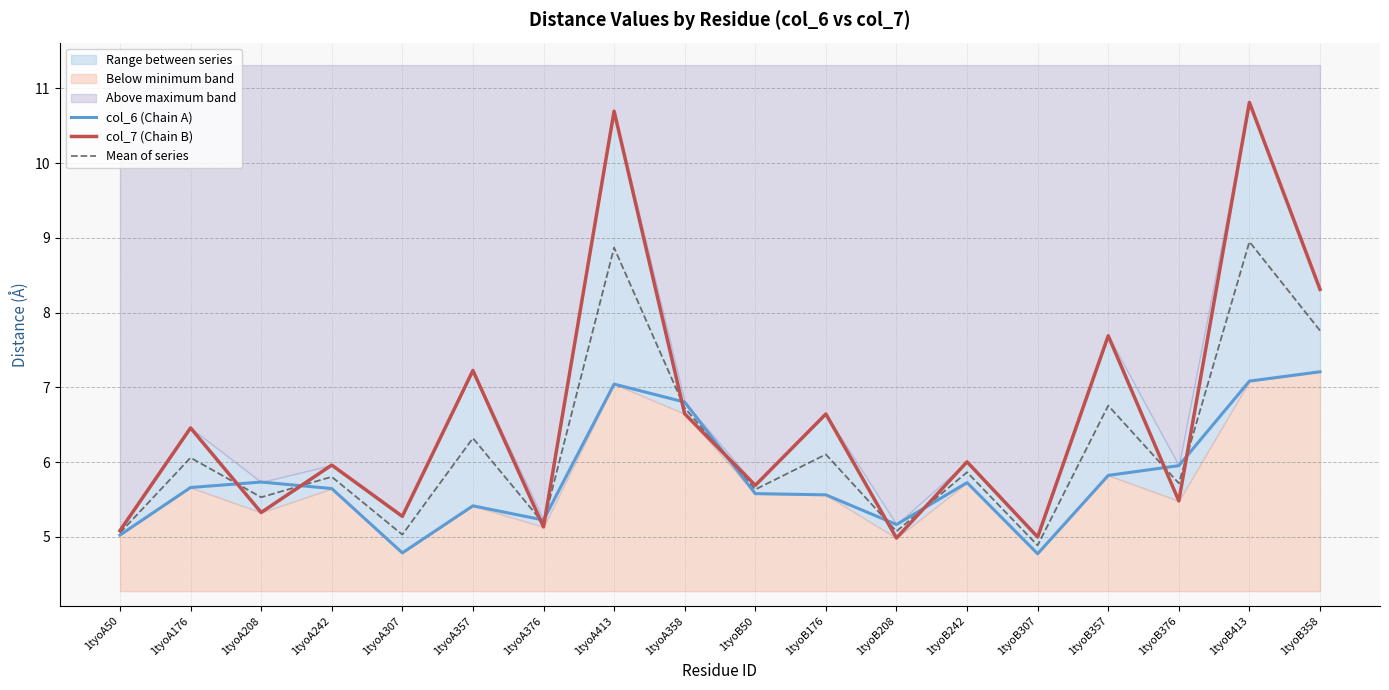

Reading right to left, what are all the values shown in this chart?

col_6 (Chain A): 1tyoB358=7.2	1tyoB413=7.1	1tyoB376=6.0	1tyoB357=5.8	1tyoB307=4.8	1tyoB242=5.7	1tyoB208=5.2	1tyoB176=5.6	1tyoB50=5.6	1tyoA358=6.8	1tyoA413=7.0	1tyoA376=5.2	1tyoA357=5.4	1tyoA307=4.8	1tyoA242=5.6	1tyoA208=5.7	1tyoA176=5.7	1tyoA50=5.0
col_7 (Chain B): 1tyoB358=8.3	1tyoB413=10.8	1tyoB376=5.5	1tyoB357=7.7	1tyoB307=5.0	1tyoB242=6.0	1tyoB208=5.0	1tyoB176=6.6	1tyoB50=5.7	1tyoA358=6.6	1tyoA413=10.7	1tyoA376=5.1	1tyoA357=7.2	1tyoA307=5.3	1tyoA242=6.0	1tyoA208=5.3	1tyoA176=6.5	1tyoA50=5.1
Mean of series: 1tyoB358=7.8	1tyoB413=8.9	1tyoB376=5.7	1tyoB357=6.8	1tyoB307=4.9	1tyoB242=5.9	1tyoB208=5.1	1tyoB176=6.1	1tyoB50=5.6	1tyoA358=6.7	1tyoA413=8.9	1tyoA376=5.2	1tyoA357=6.3	1tyoA307=5.0	1tyoA242=5.8	1tyoA208=5.5	1tyoA176=6.1	1tyoA50=5.1